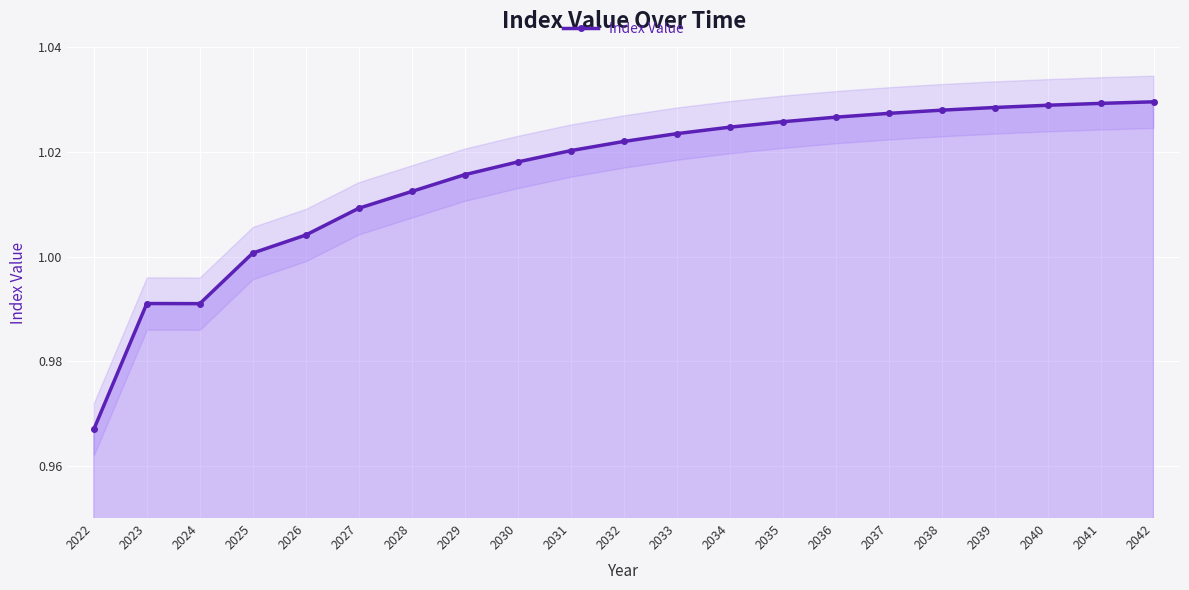

What is the sum of the values at 2041 and 2023?

2.0